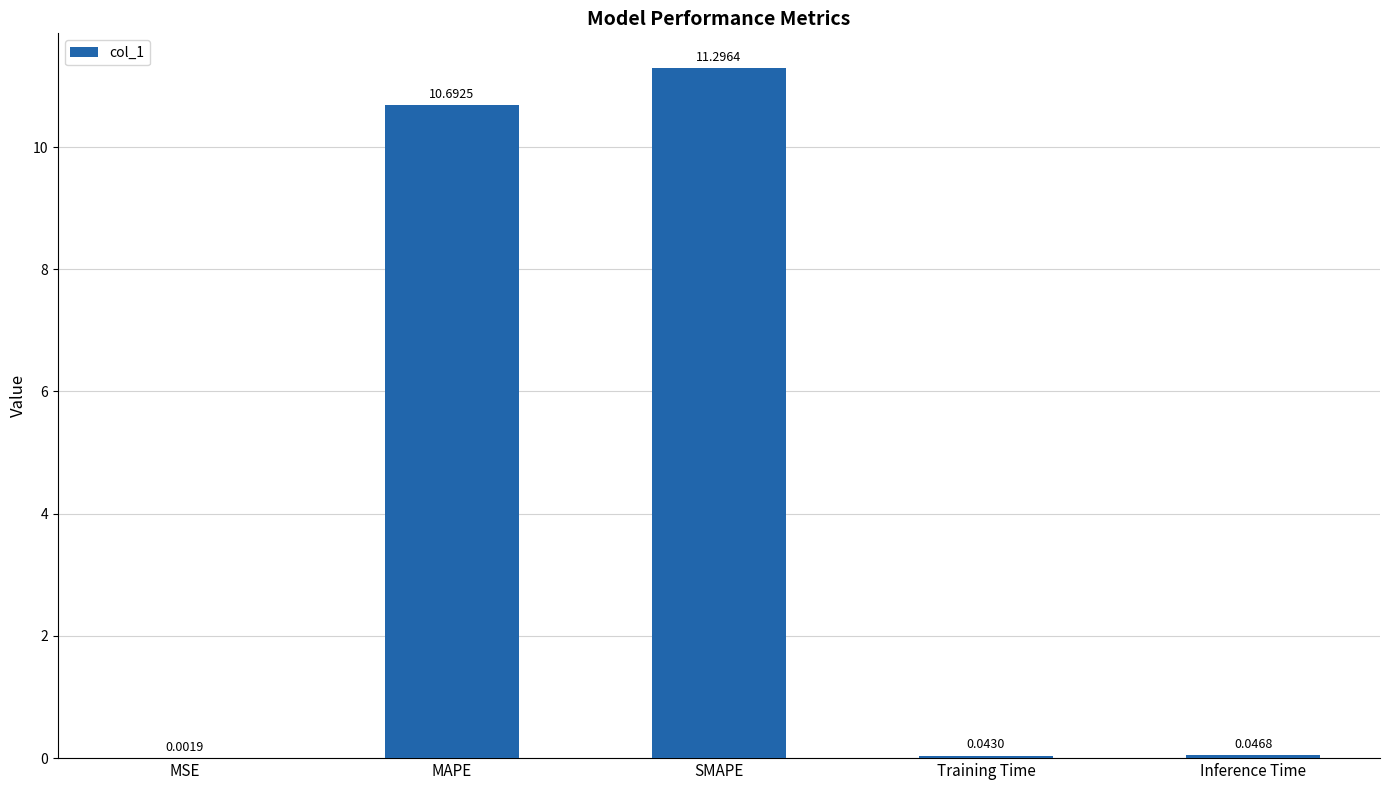

What is the sum of the values at MAPE and Training Time?

10.7